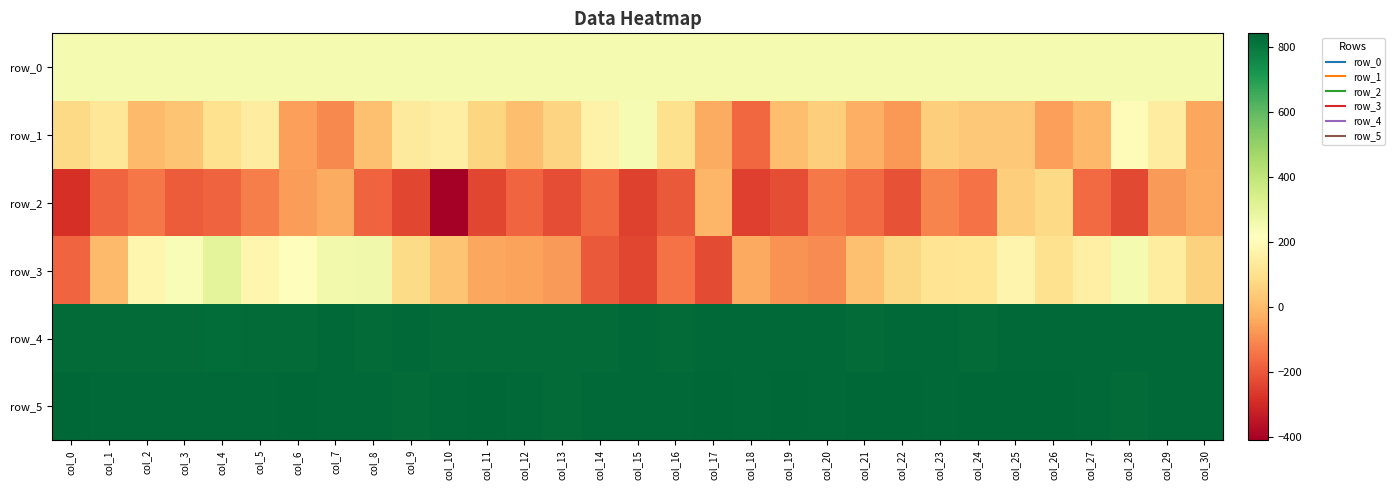

What is the sum of the row_3 values at col_6 and col_27?

363.0